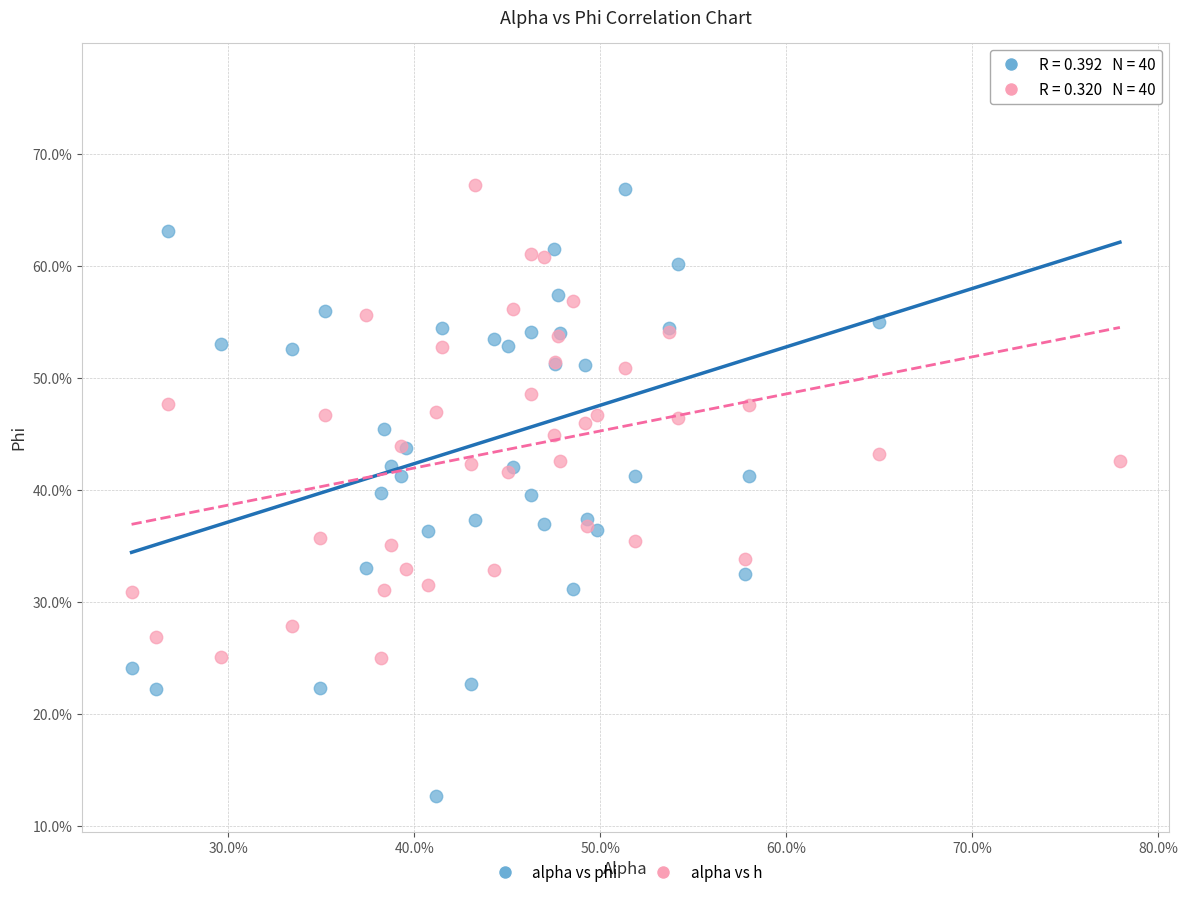

Which series reaches the maximum Y coordinate?

alpha vs phi